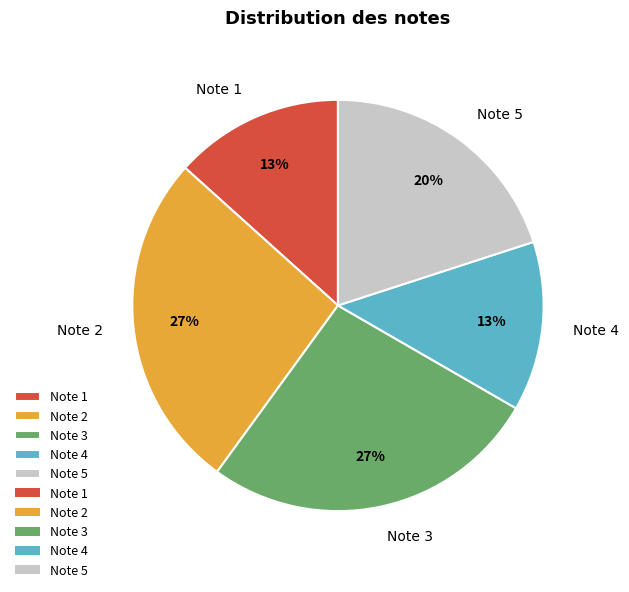

How many slices are in this pie chart?

5